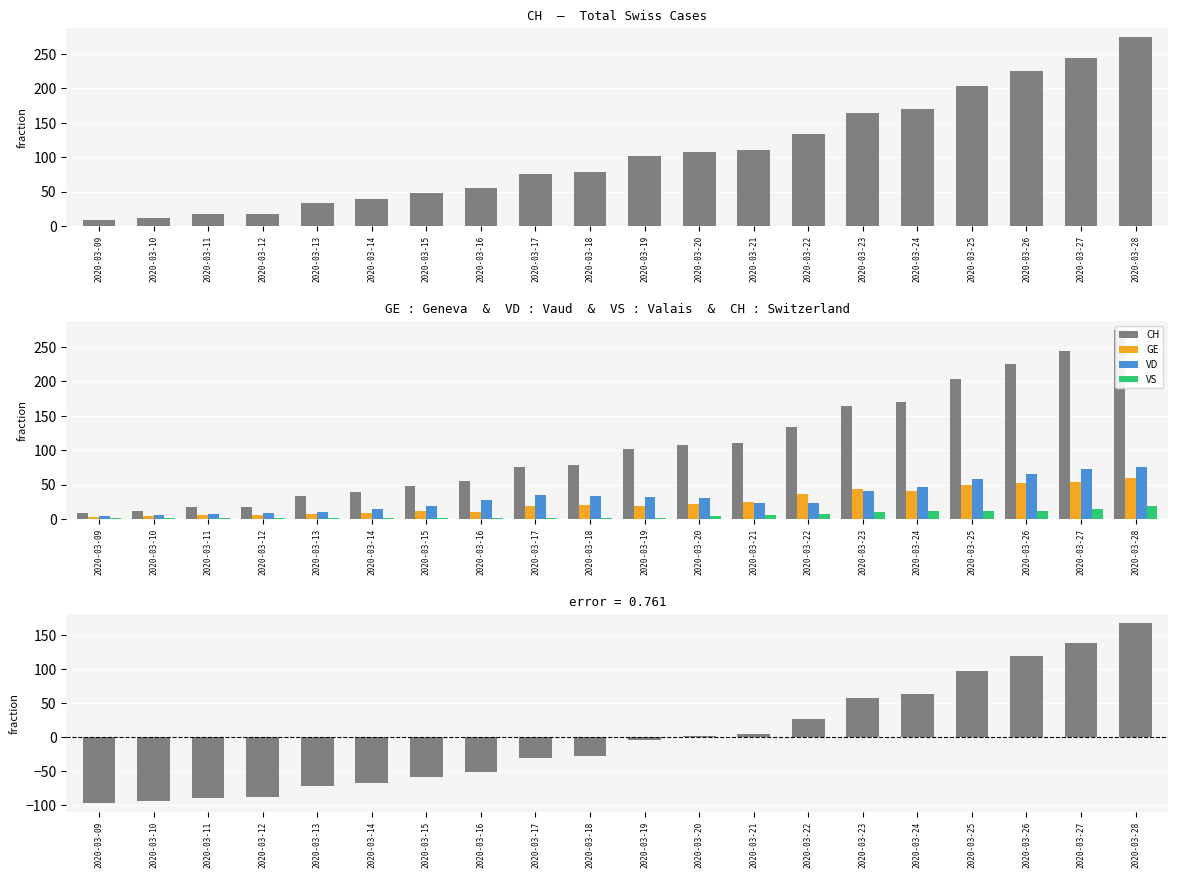

What is the value of the VD bar at the 7th from the left?

19